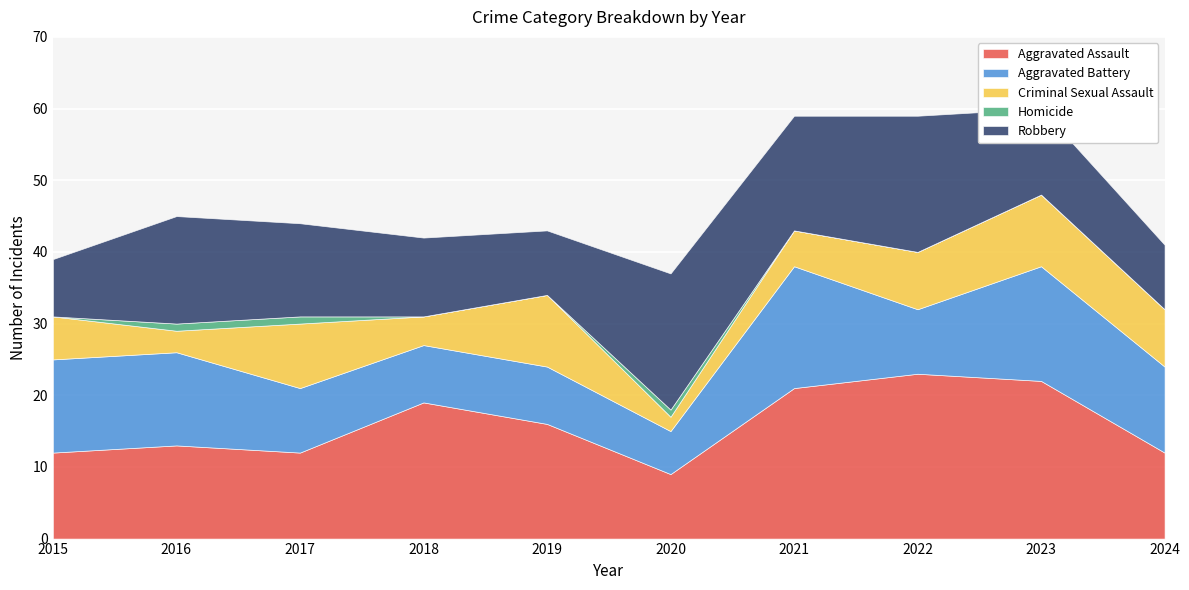

At which category does Robbery reach its first local valley?

2019